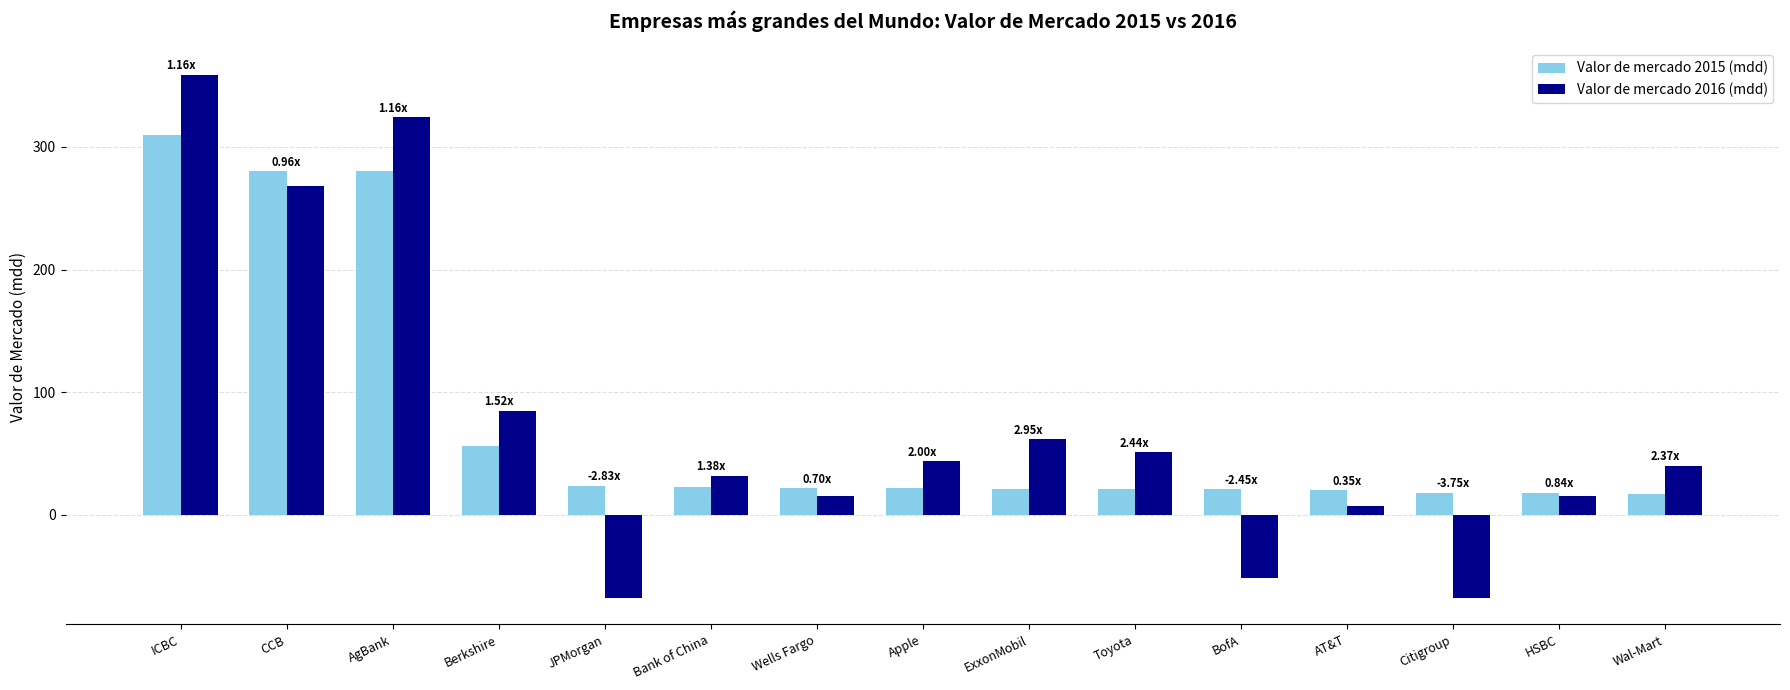

Are the bars horizontal?

No